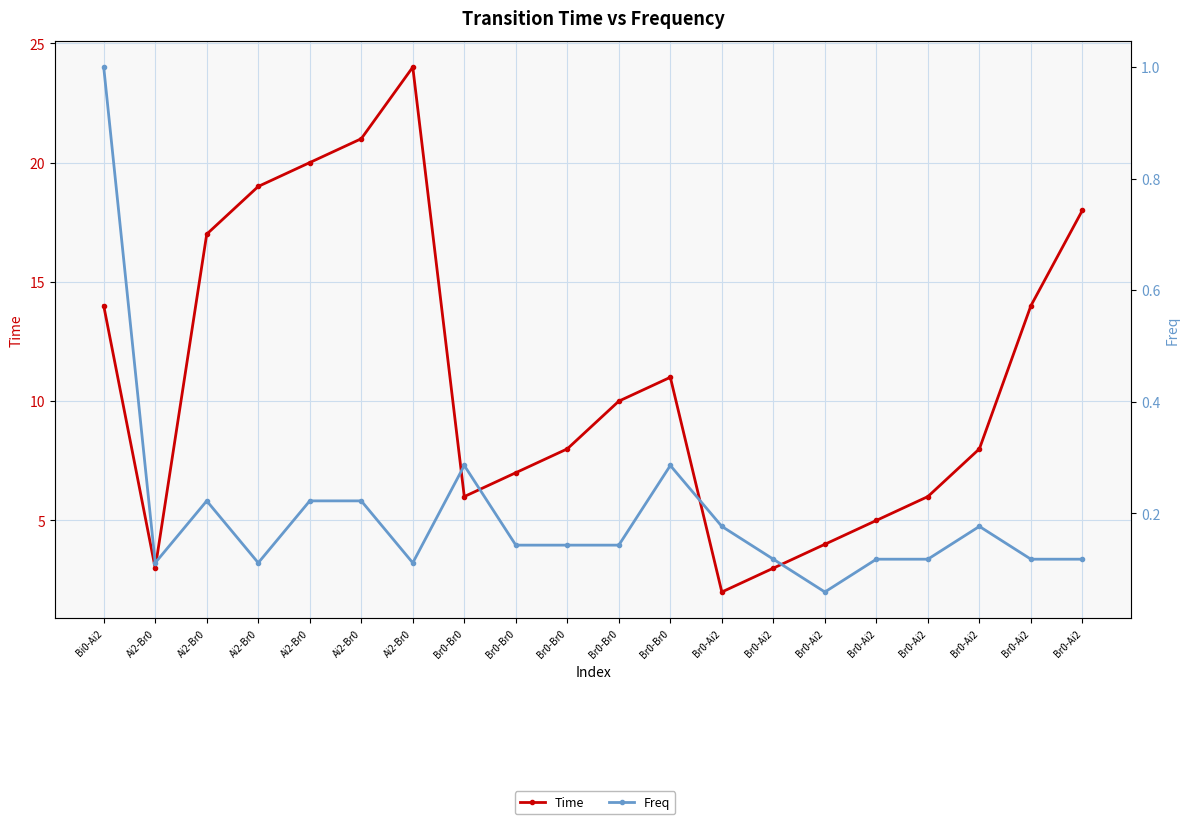

What is the difference between the maximum and minimum values in the Freq series?

0.9